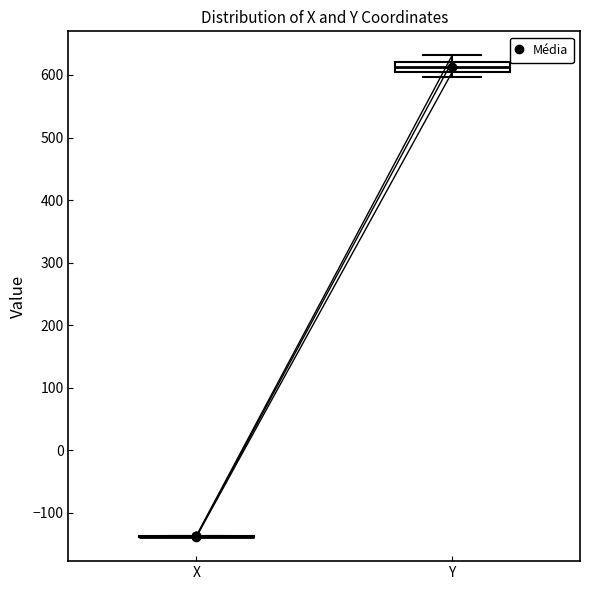

Reading left to right, transcribe this box plot: for each box, give where its median line is, the range the box spans, and where its two whiskers end, as read against the y-axis. The values are not printed on the chart, so give them approximately, as read against the axis.

X: box collapsed to a line at -140, whiskers -140 to -140
Y: median 610, box 600 to 620, whiskers 600 (just below the box's lower edge) to 630